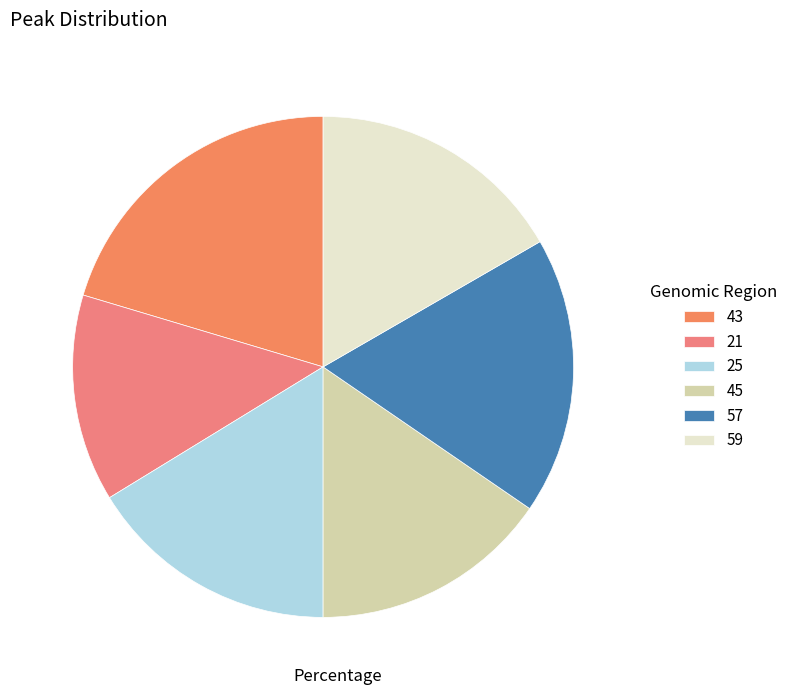

Between 25 and 43, which is larger?

43